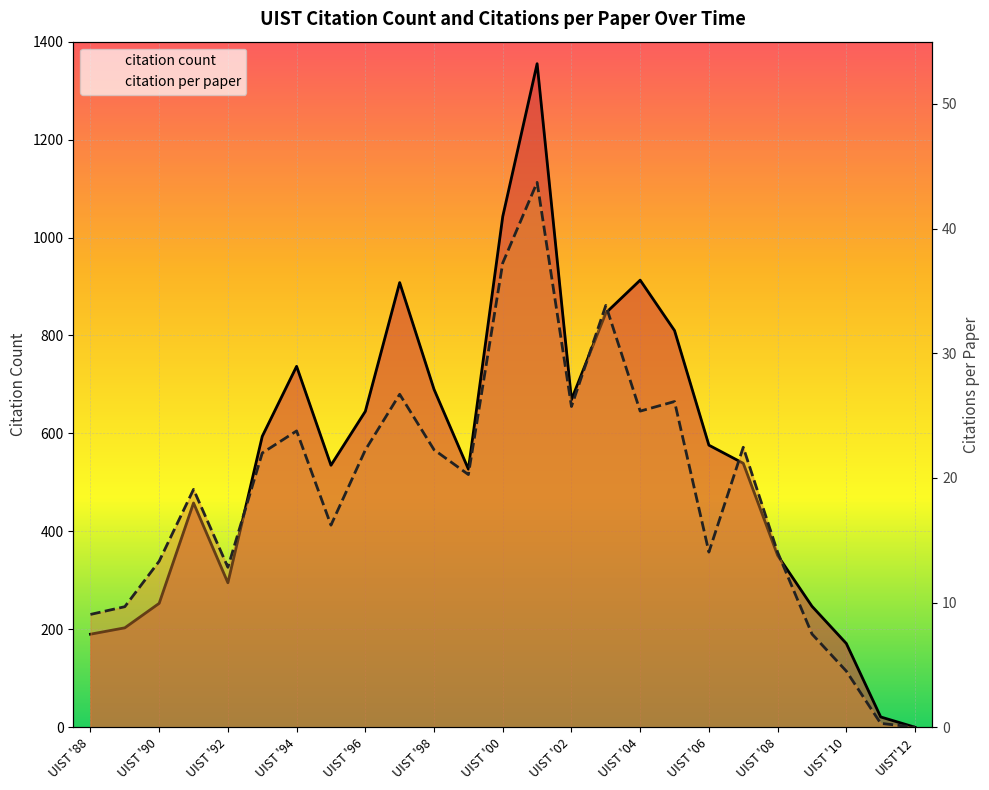

What is the difference between the second highest and minimum values in the citation count series?

1043.0